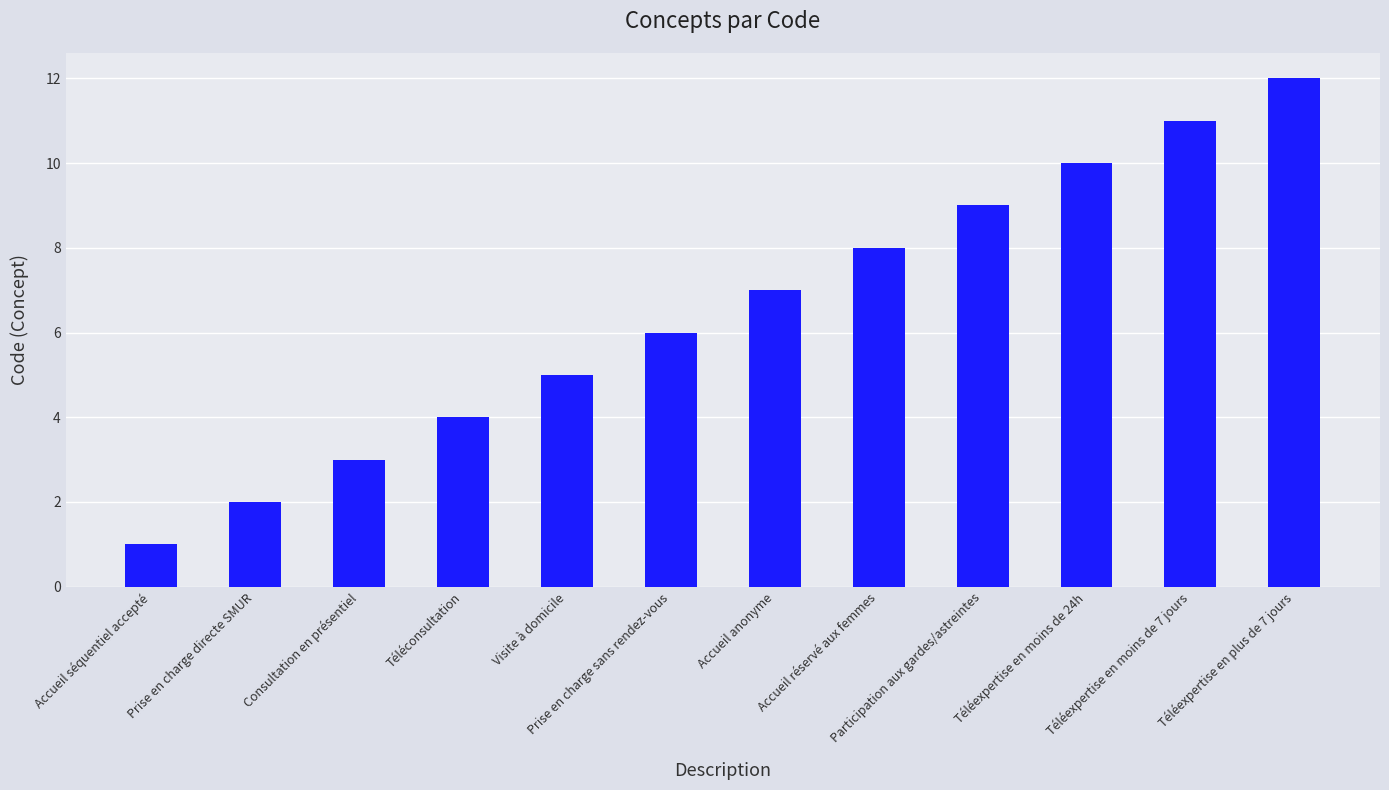

What is the sum of all values?

78